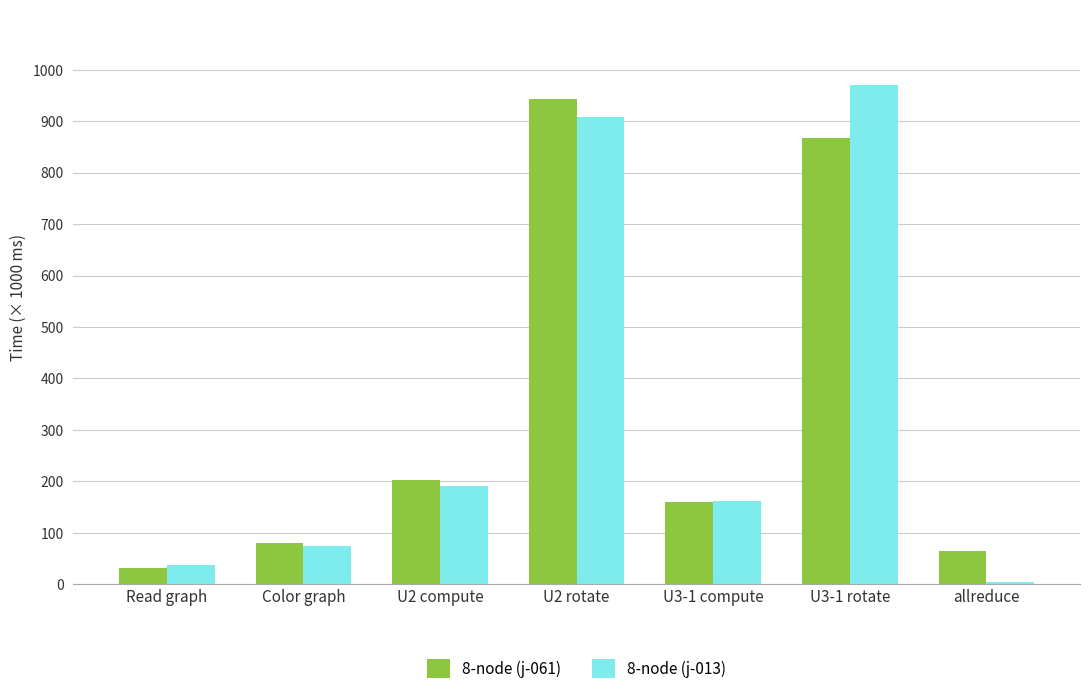

What are all the series names shown in the legend?

8-node (j-061), 8-node (j-013)